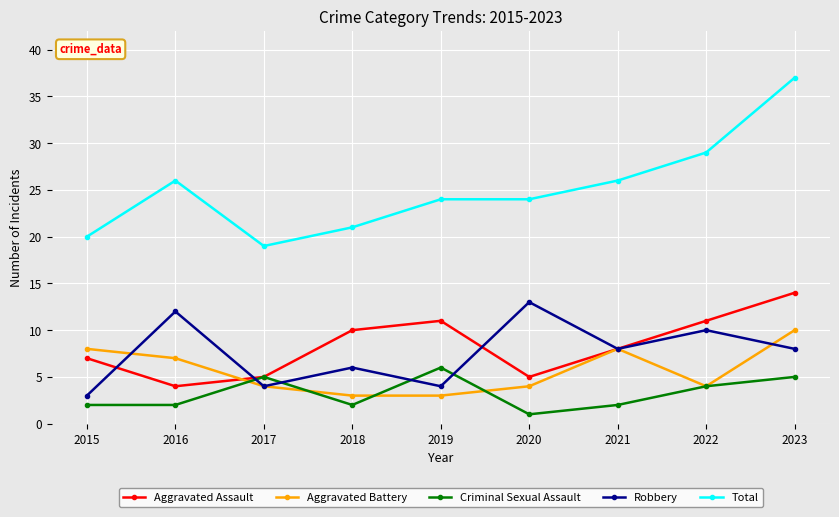

True or false: Aggravated Battery and Total cross at least once.

False